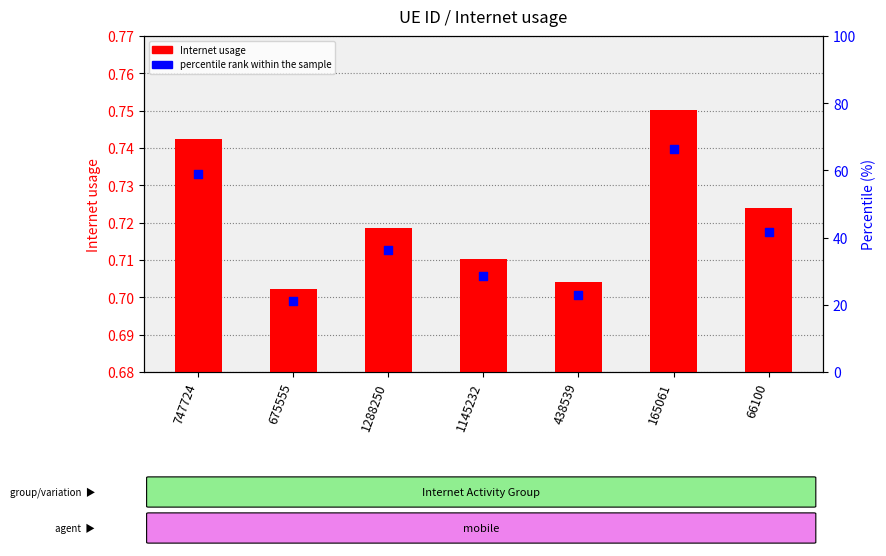

Which series has the largest total across all categories?

percentile rank within the sample